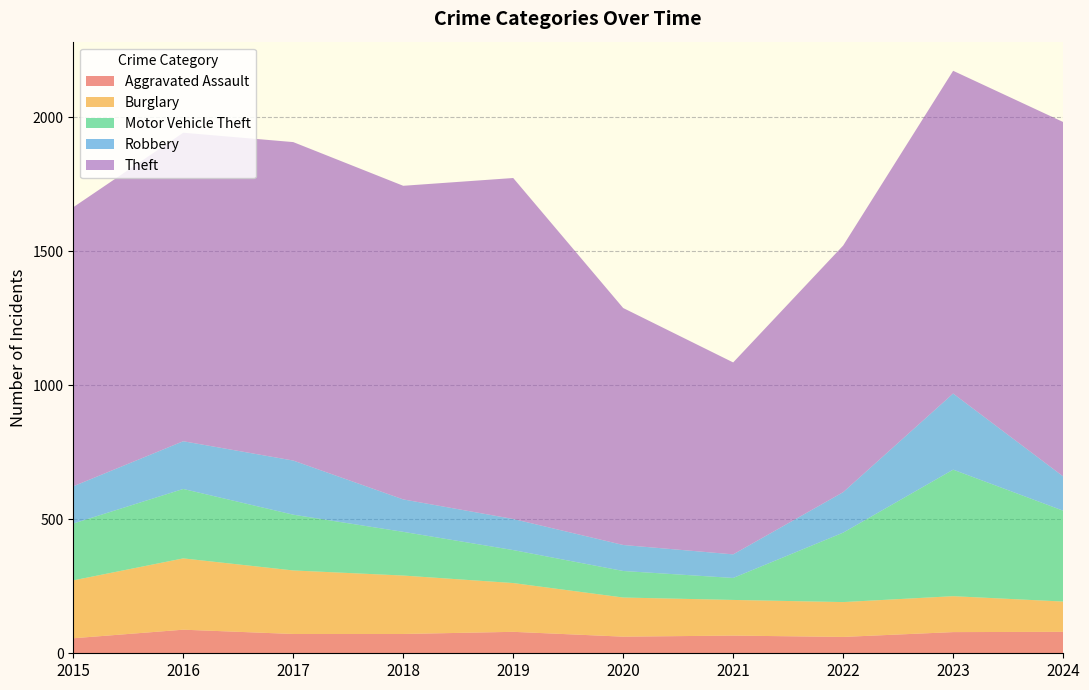

Reading right to left, what are all the values shown in this chart?

Aggravated Assault: 2024=80	2023=79	2022=61	2021=66	2020=62	2019=80	2018=72	2017=72	2016=88	2015=56
Burglary: 2024=113	2023=134	2022=130	2021=133	2020=146	2019=182	2018=218	2017=237	2016=266	2015=216
Motor Vehicle Theft: 2024=339	2023=472	2022=259	2021=82	2020=99	2019=123	2018=163	2017=208	2016=259	2015=212
Robbery: 2024=128	2023=284	2022=151	2021=88	2020=97	2019=116	2018=121	2017=202	2016=178	2015=139
Theft: 2024=1322	2023=1204	2022=920	2021=716	2020=884	2019=1272	2018=1170	2017=1188	2016=1151	2015=1041